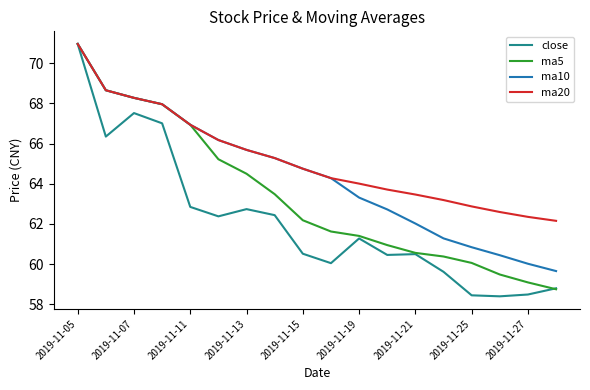

List the series in order of their overall mean, highest first.

ma20, ma10, ma5, close